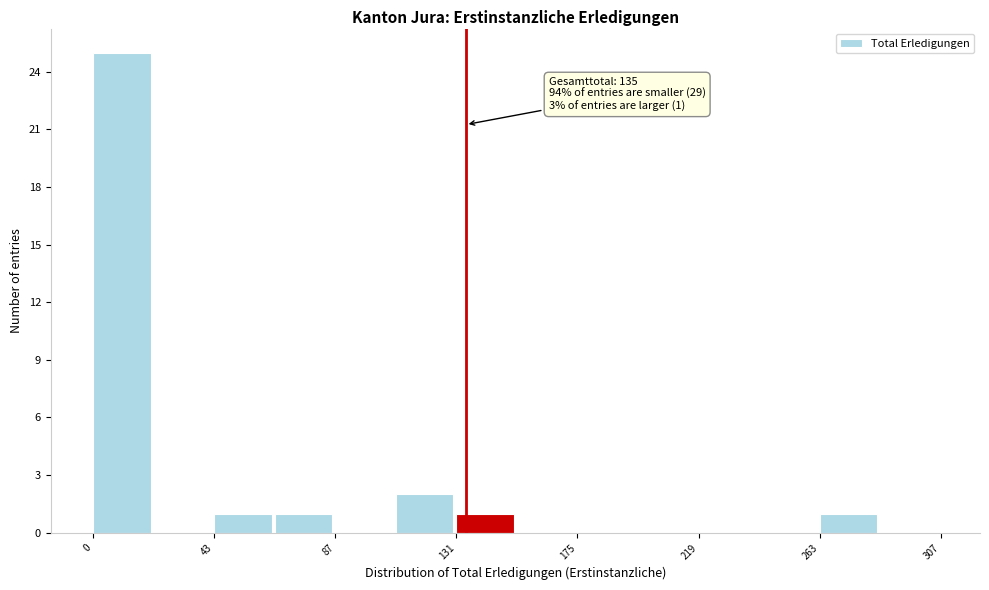

Over which range of the x-axis is the bar tallest?

0 to 20